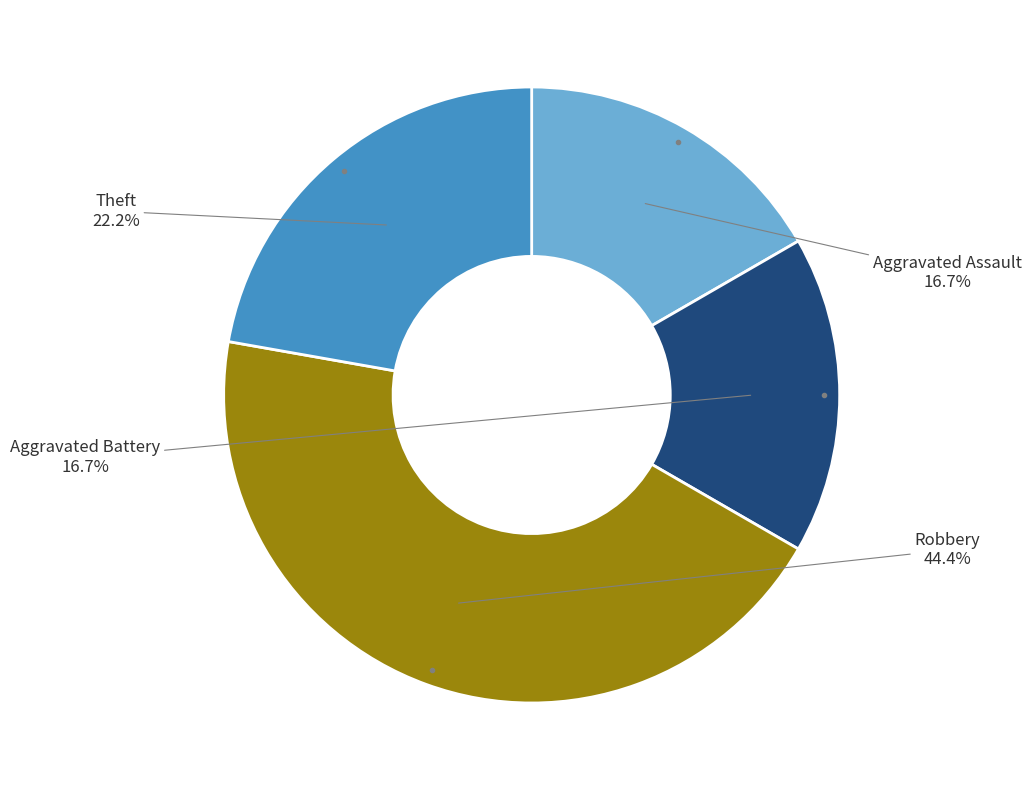

Between Robbery and Aggravated Battery, which is larger?

Robbery